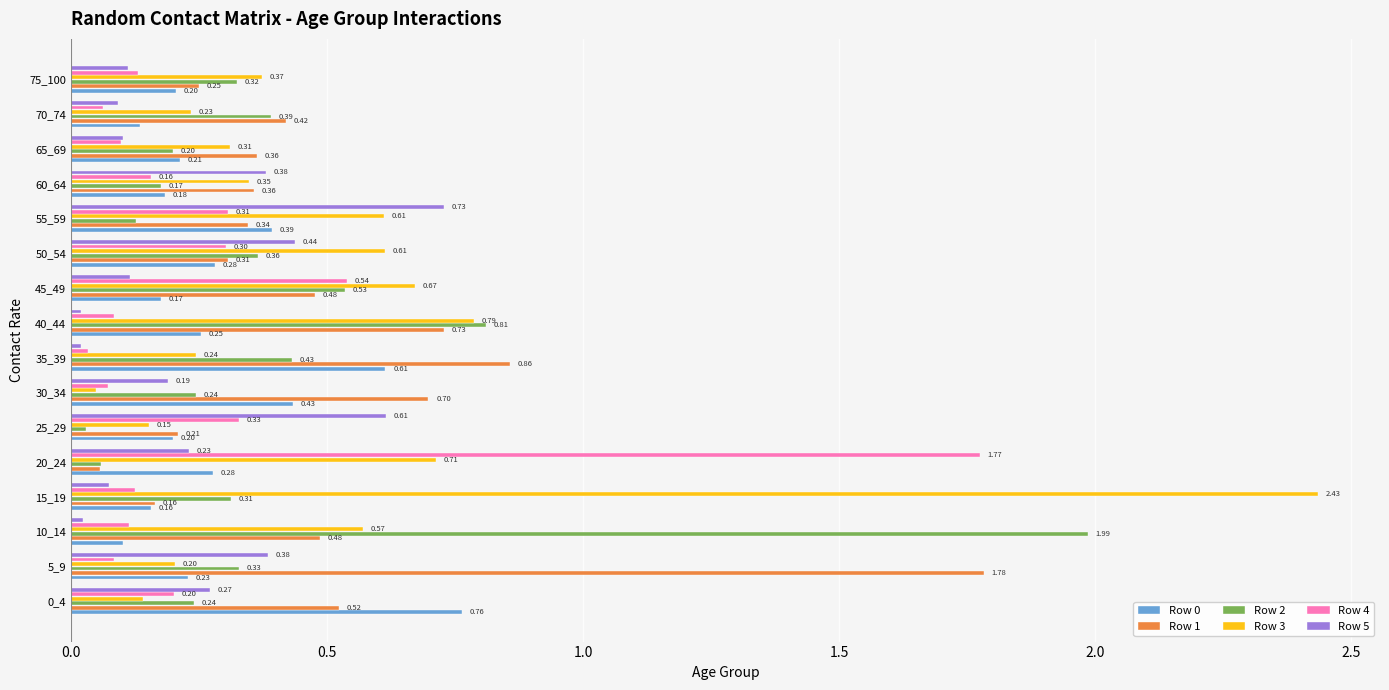

What is the difference between the second highest and second lowest values in the Row 1 series?

0.7